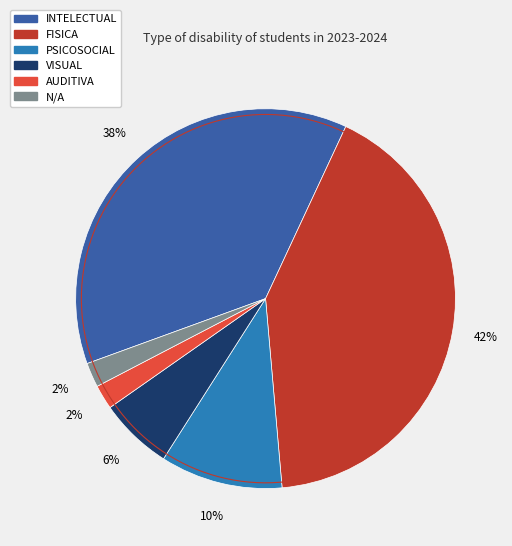

Does VISUAL account for over 50% of the chart?

No